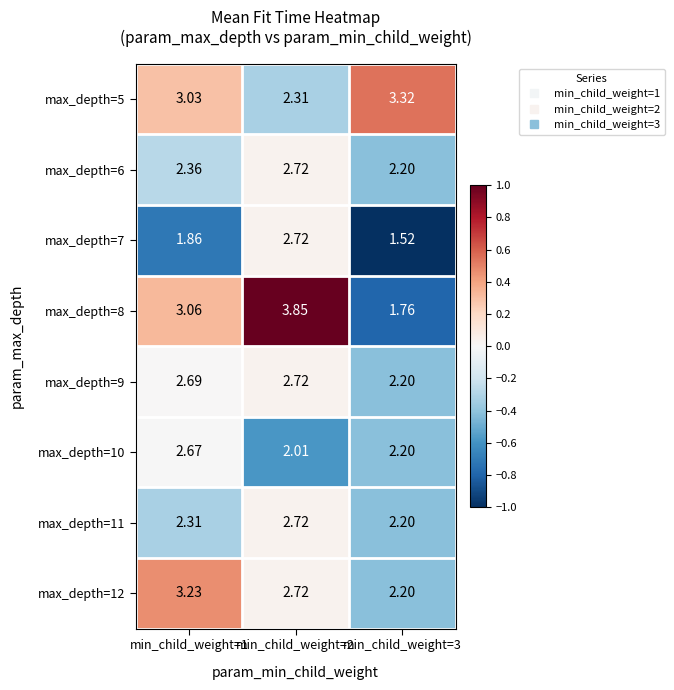

Is the value of max_depth=12 at min_child_weight=2 greater than the value of max_depth=7 at min_child_weight=3?

Yes